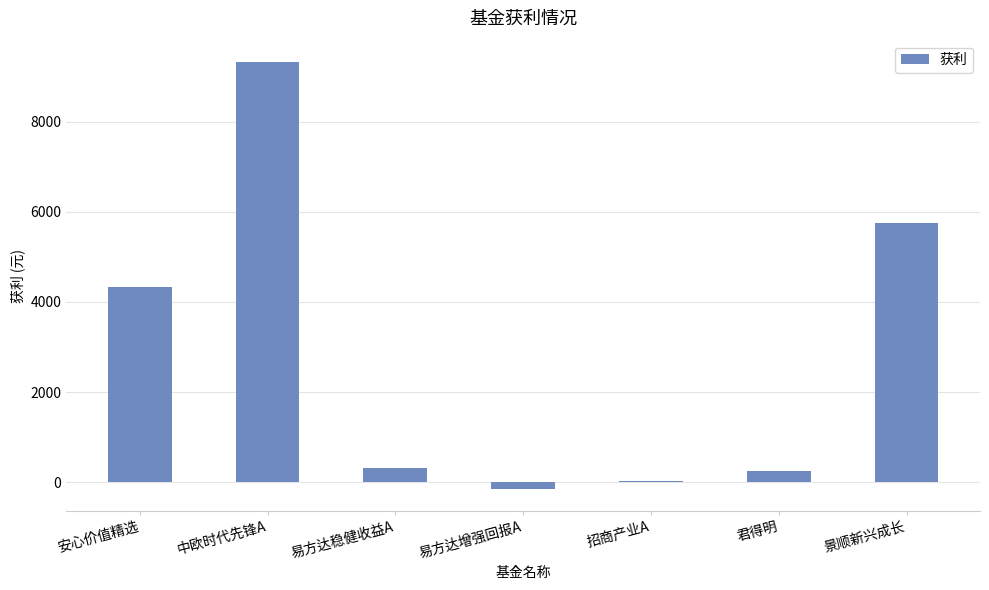

Which has a higher value, 易方达增强回报A or 招商产业A?

招商产业A